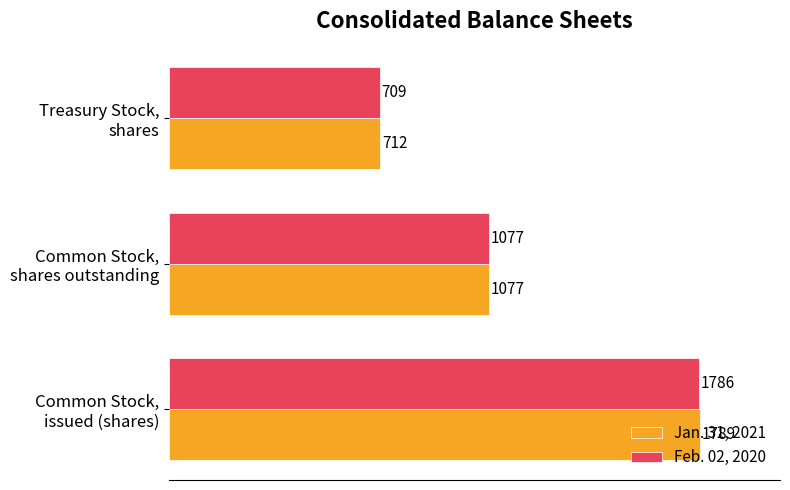

What is the lowest value of the Jan. 31, 2021 series?

712